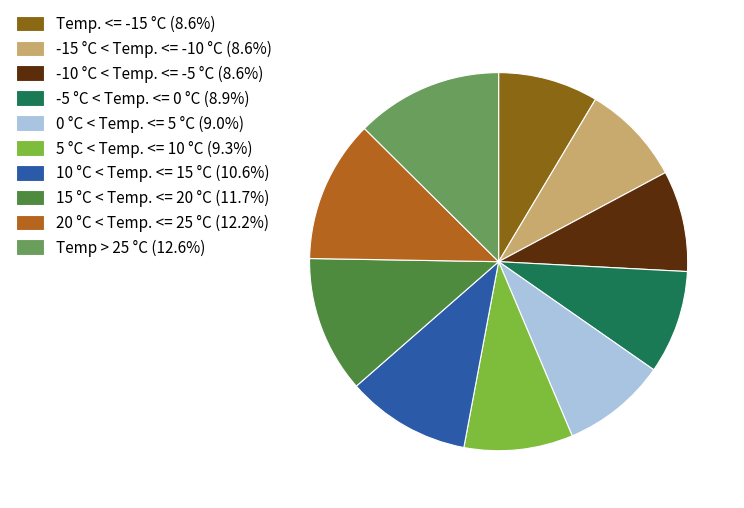

Does 10 °C < Temp. <= 15 °C represent more than half of the total?

No